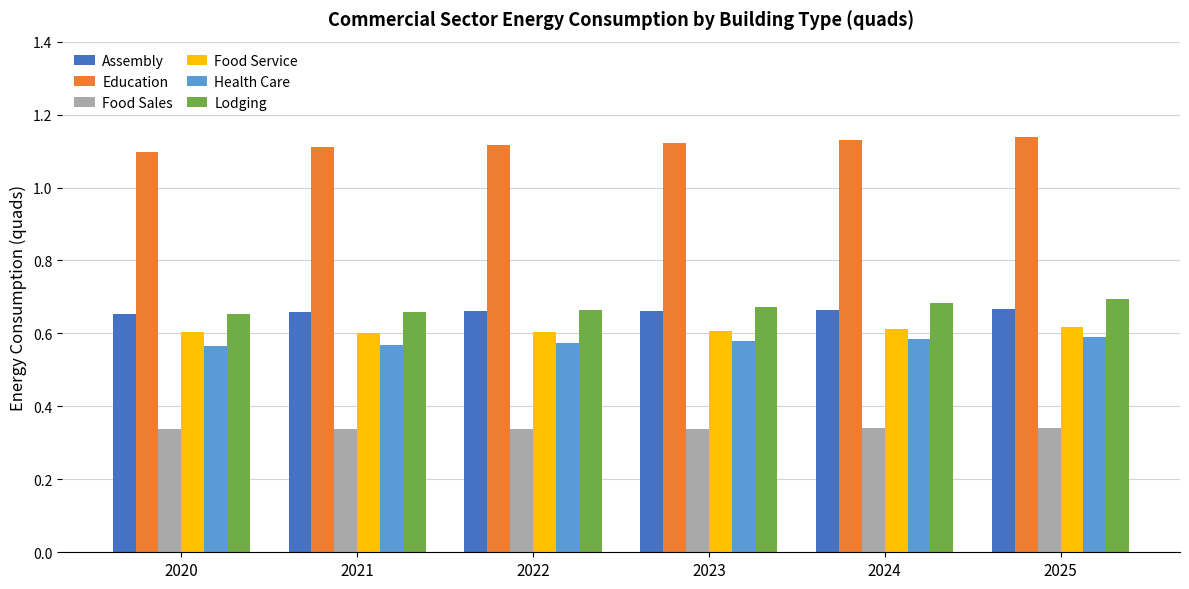

How many Health Care values are between 0 and 1?

6